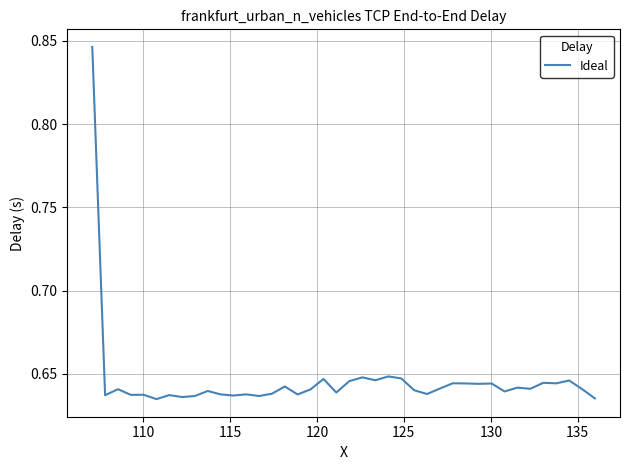

Does the chart have visible grid lines?

Yes